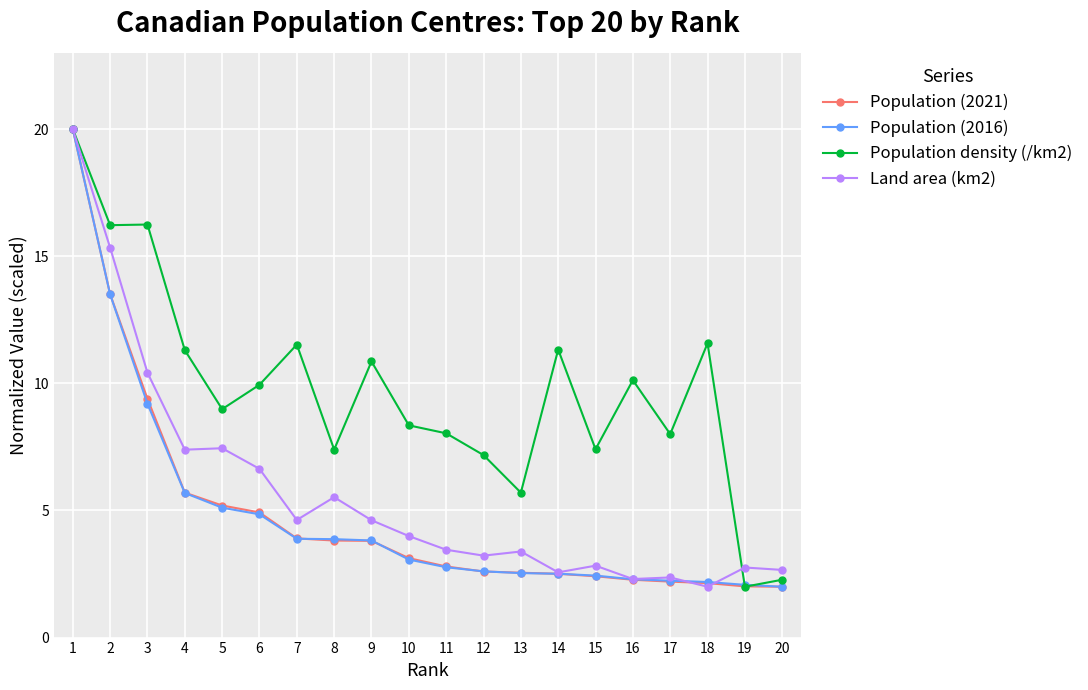

True or false: Land area (km2) has a value of 4.6 at 20.

False